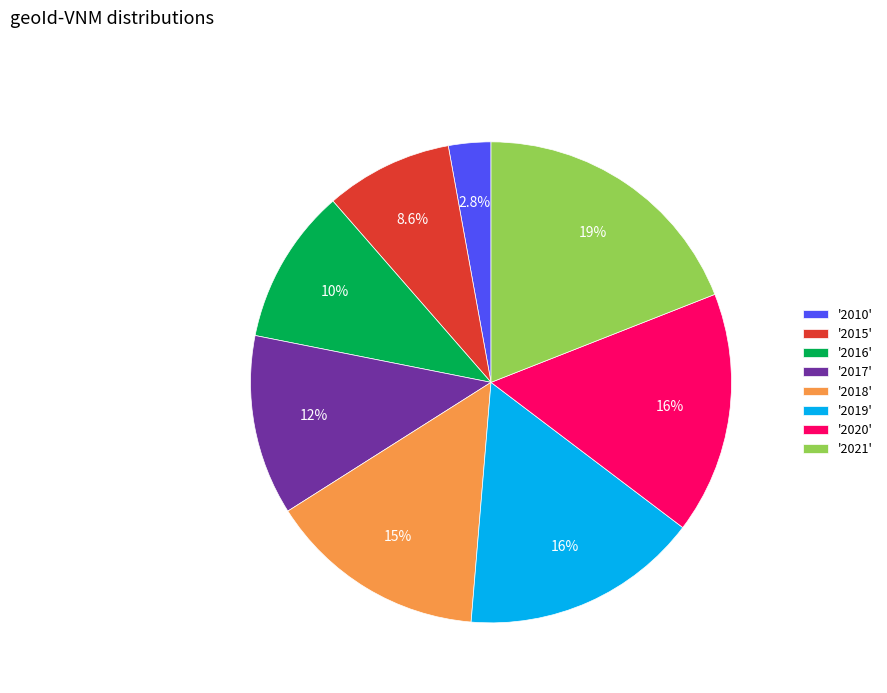

What is the largest slice in the pie chart?

'2021'